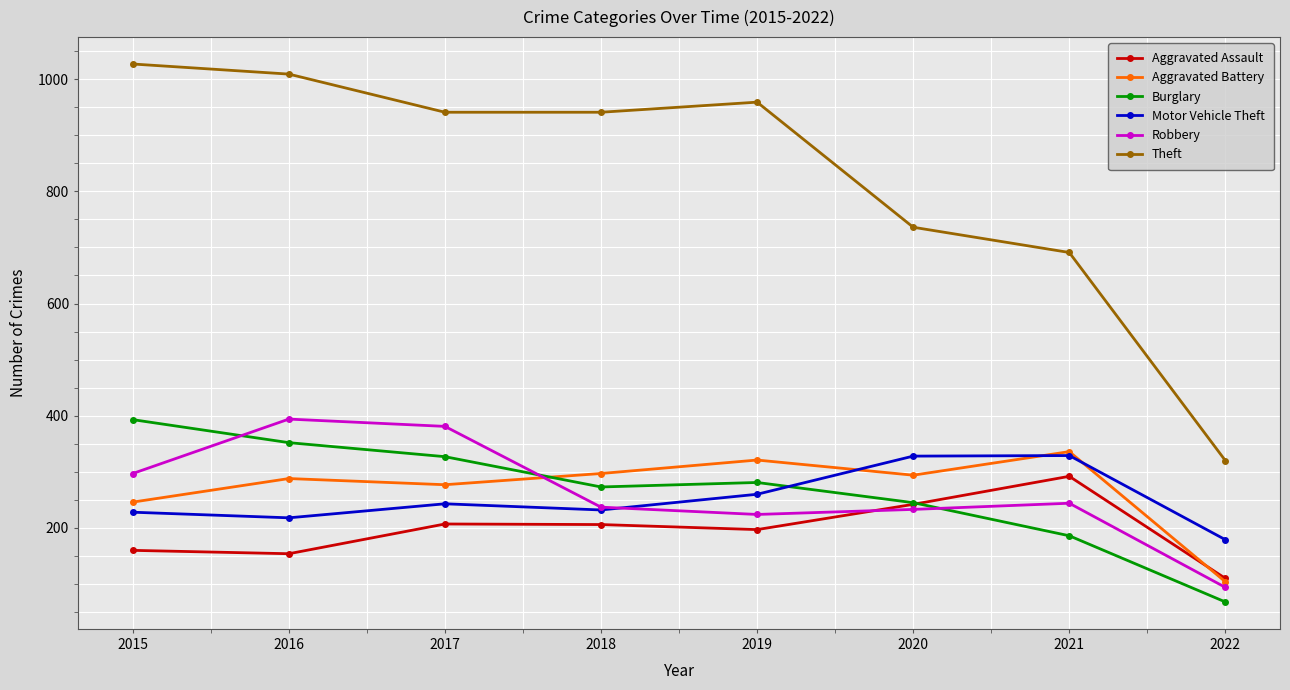

True or false: Theft and Motor Vehicle Theft cross at least once.

False